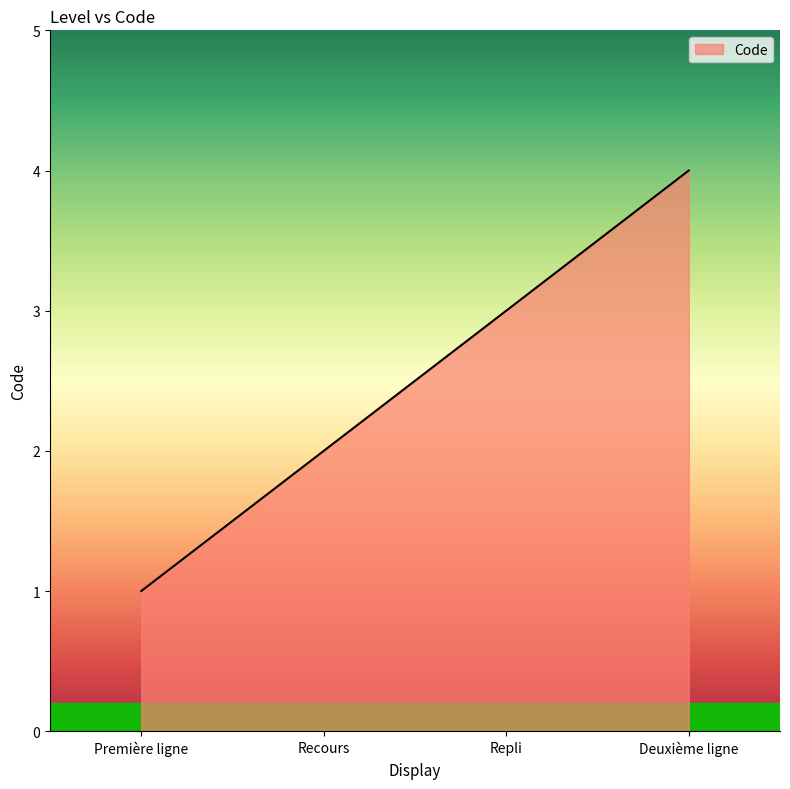

What is the smallest value displayed?

1